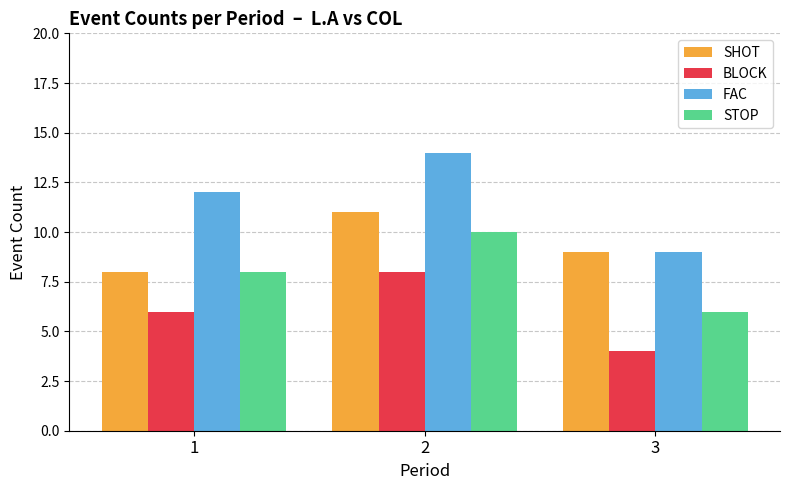

Read the SHOT value at 3.

9